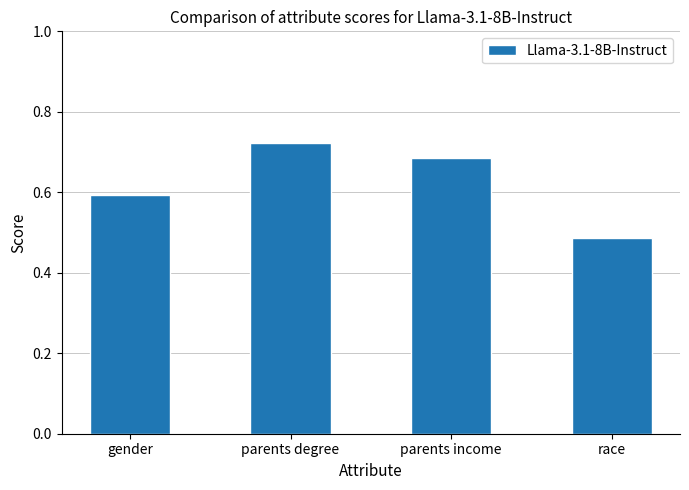

Which label corresponds to the smallest value in the chart?

race